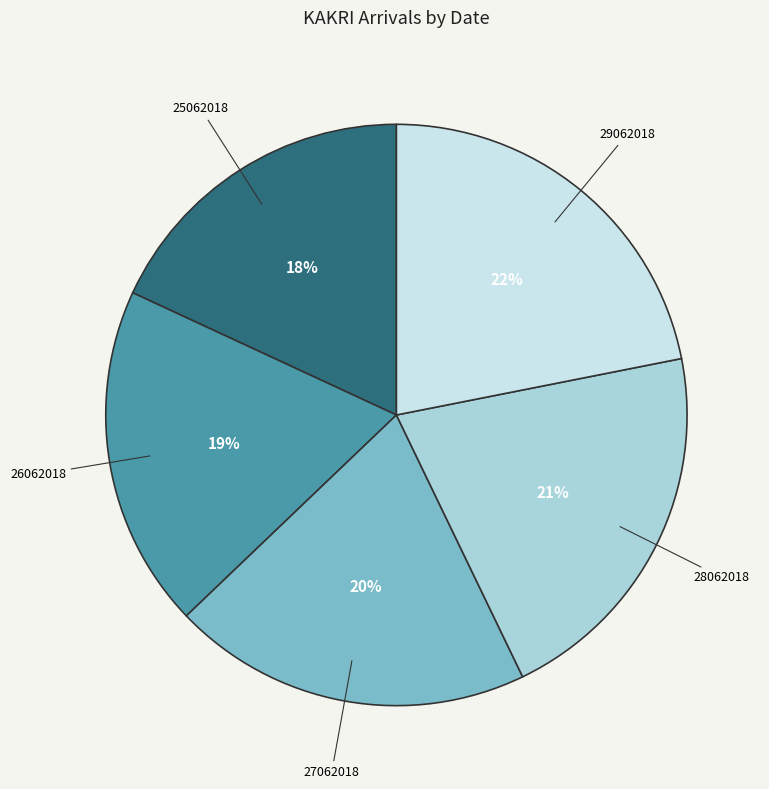

To the nearest percent, what is the average slice percentage?

20%